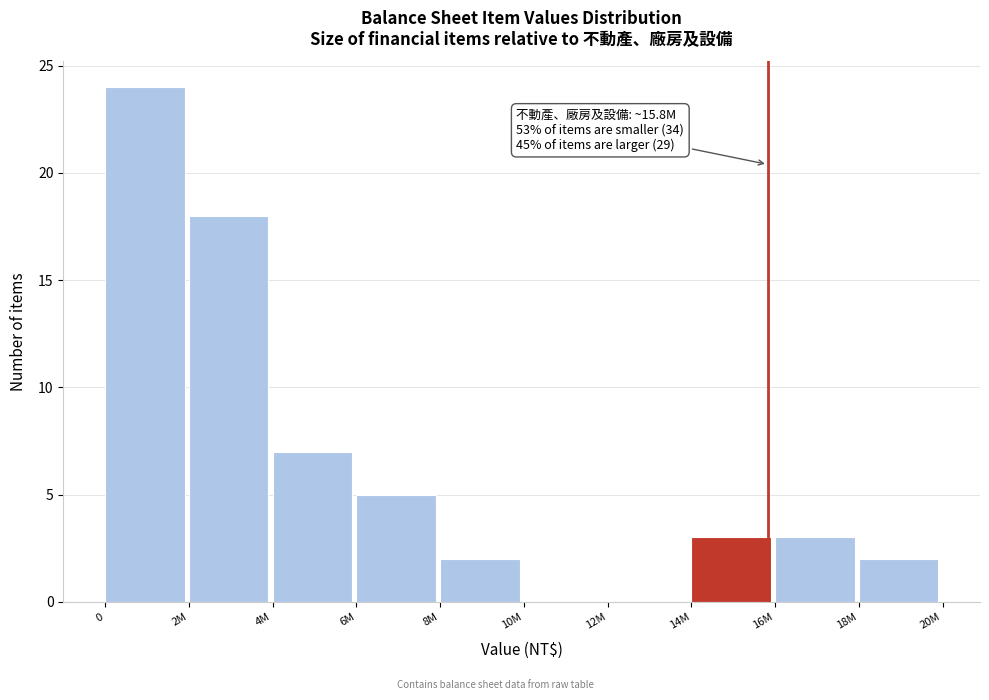

Reading right to left, transcribe all the data shown in this chart.

18M=2	16M=3	14M=3	12M=0	10M=0	8M=2	6M=5	4M=7	2M=18	0=24